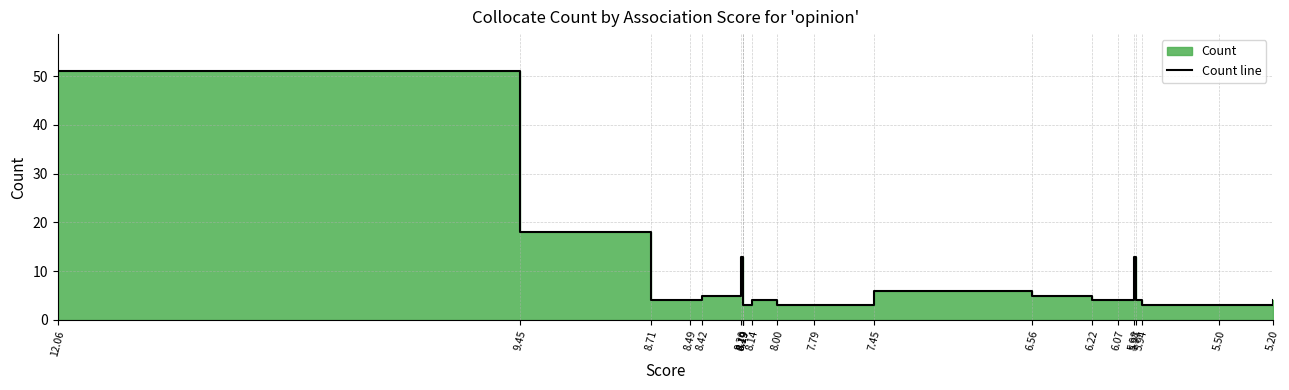

Does the chart have visible grid lines?

Yes